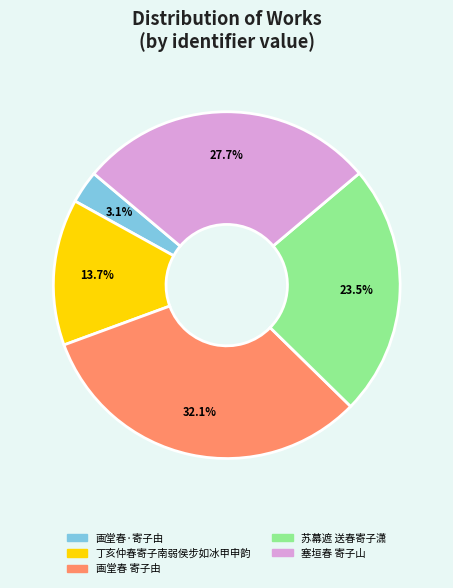

What percentage is the 塞垣春 寄子山 slice, to the nearest percent?

28%